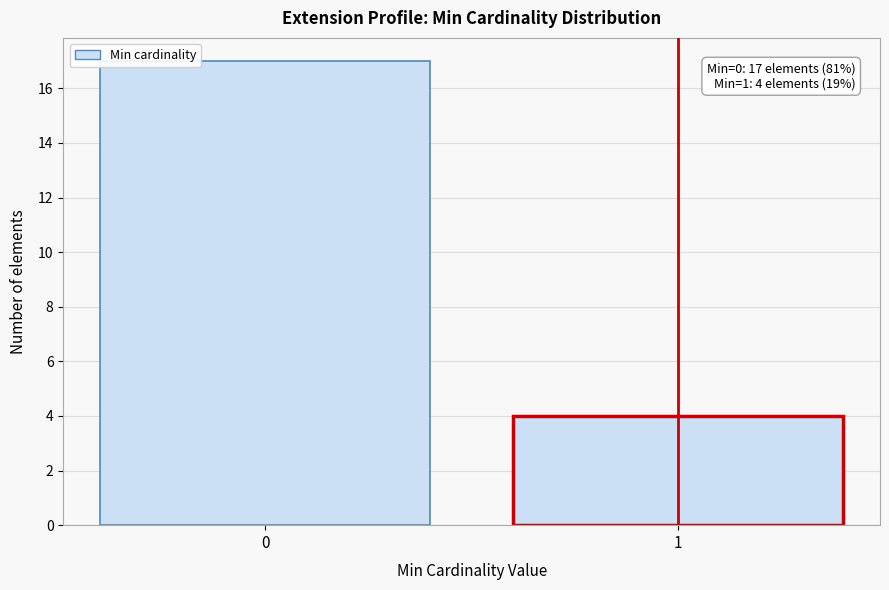

Reading left to right, transcribe all the data shown in this chart.

17	4